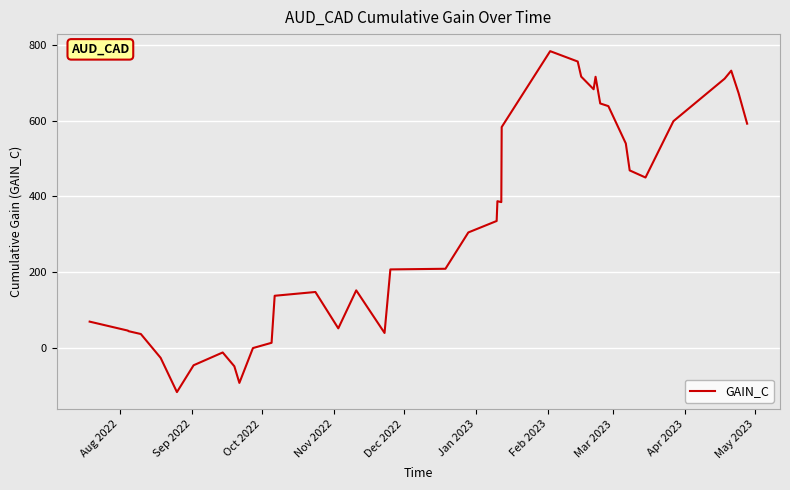

What is the difference between the maximum and minimum values?

901.8